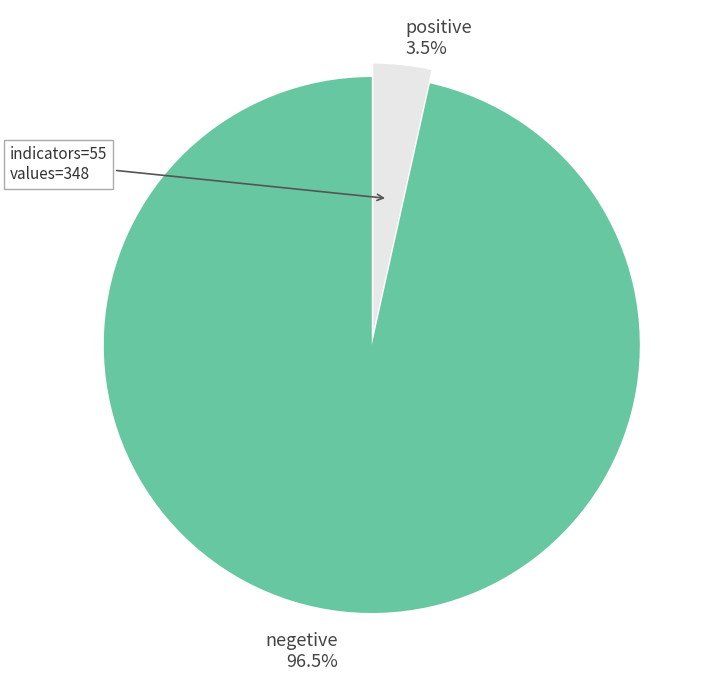

Does any single category account for the majority?

Yes